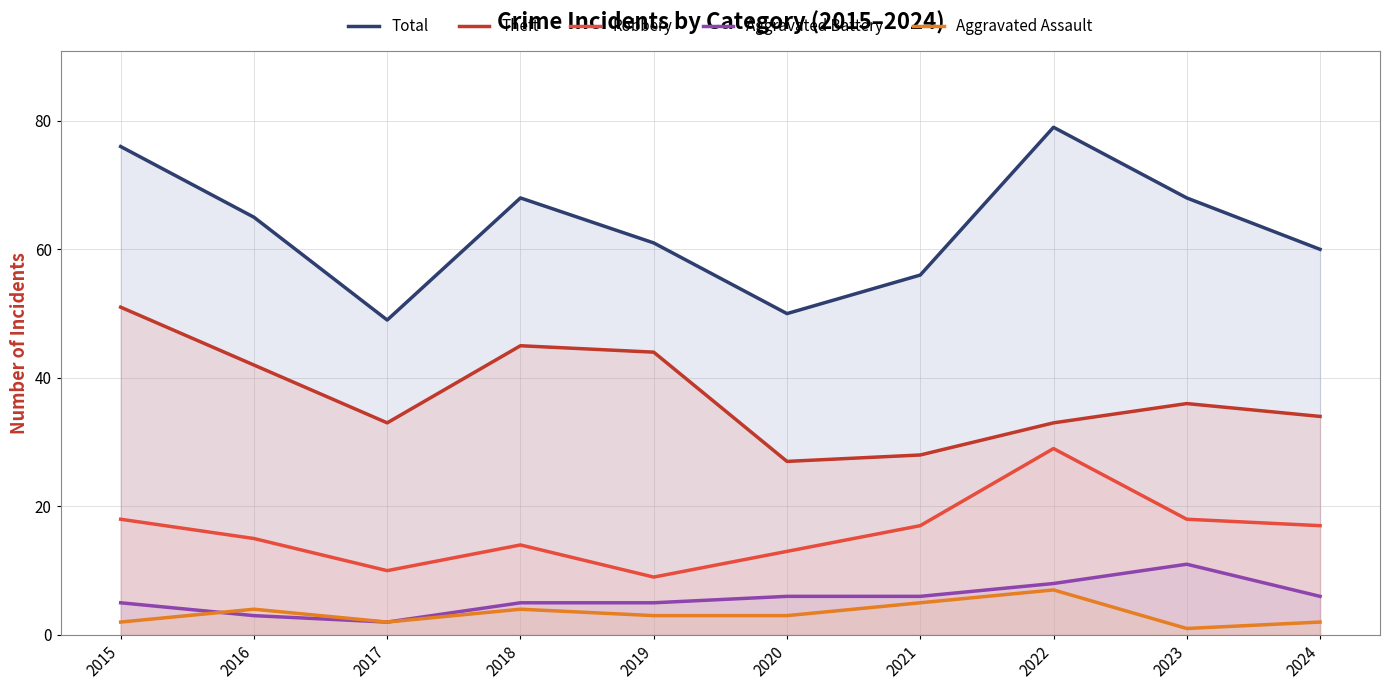

The Robbery series shows 31 at 2024. True or false?

False